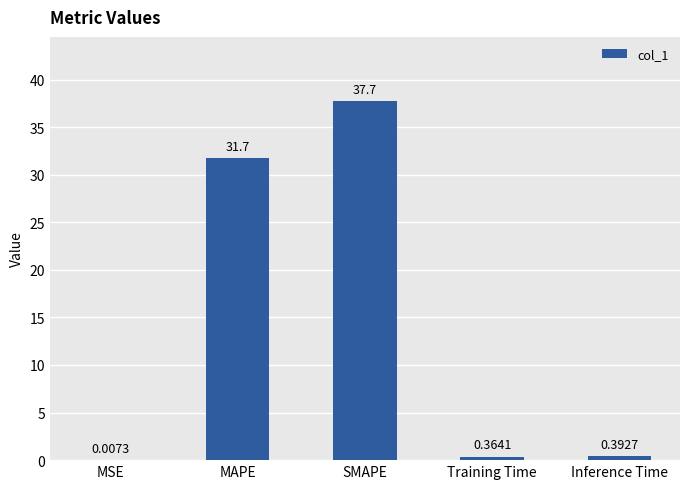

Between SMAPE and MSE, which is larger?

SMAPE